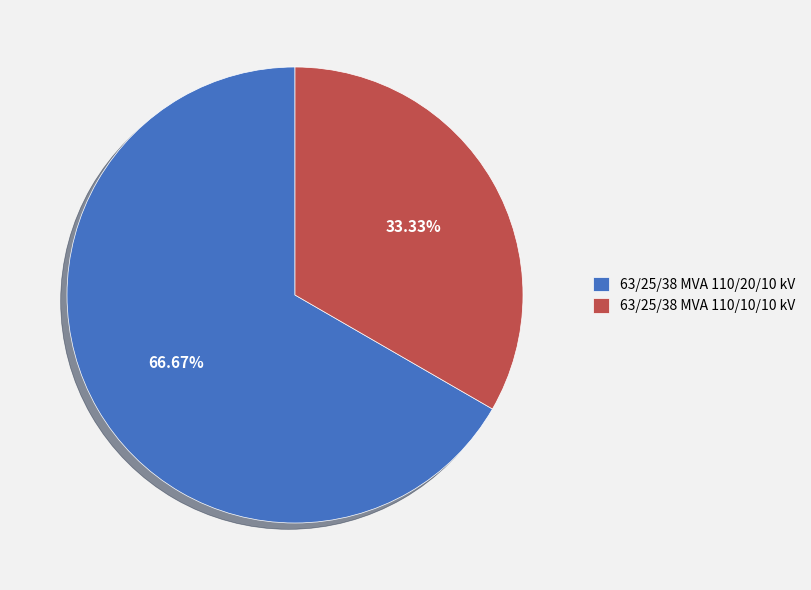

Between 63/25/38 MVA 110/20/10 kV and 63/25/38 MVA 110/10/10 kV, which is larger?

63/25/38 MVA 110/20/10 kV